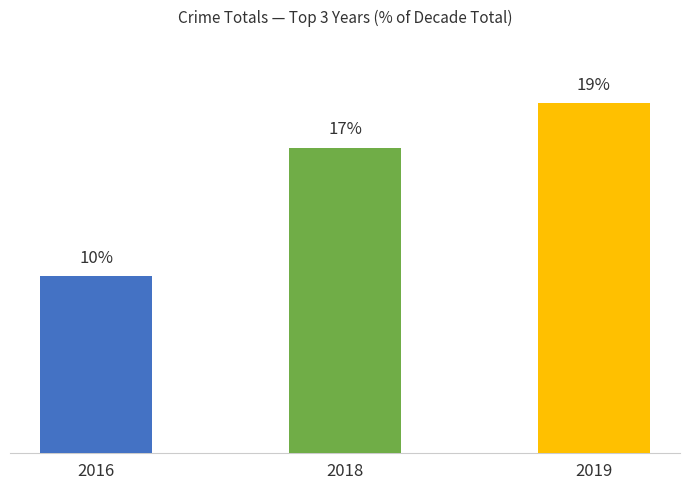

Are the bars horizontal?

No